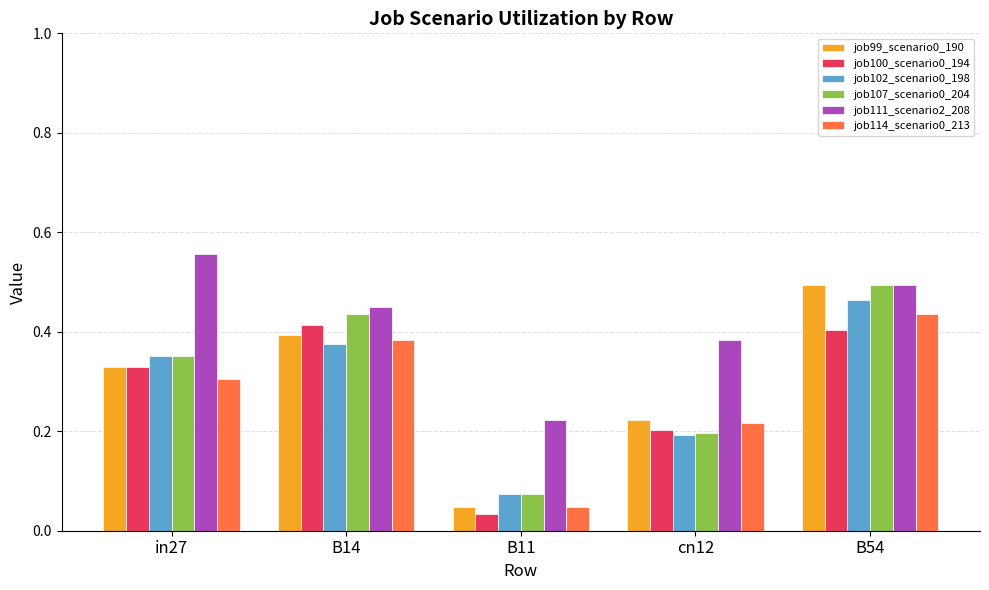

Rank the categories by job114_scenario0_213 value from lowest to highest.

B11, cn12, in27, B14, B54